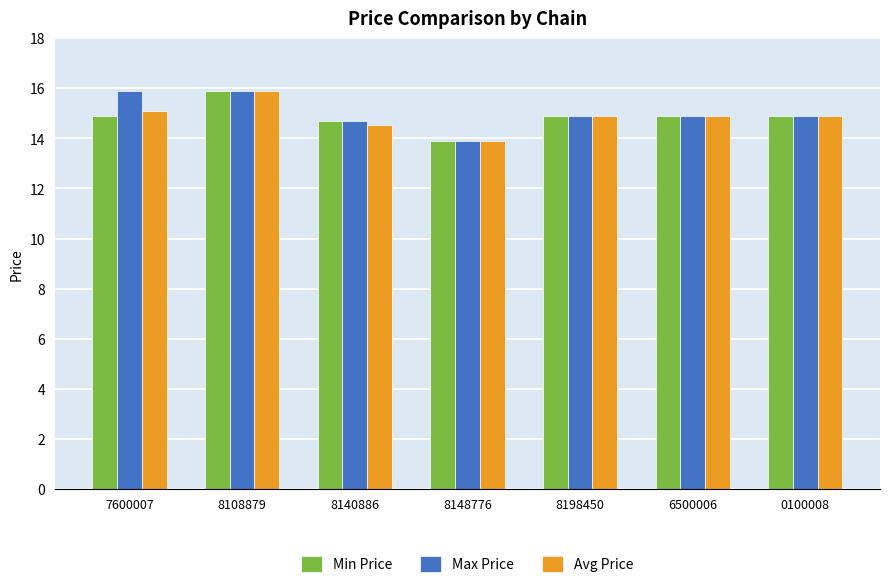

What is the highest value of the Avg Price series?

15.9